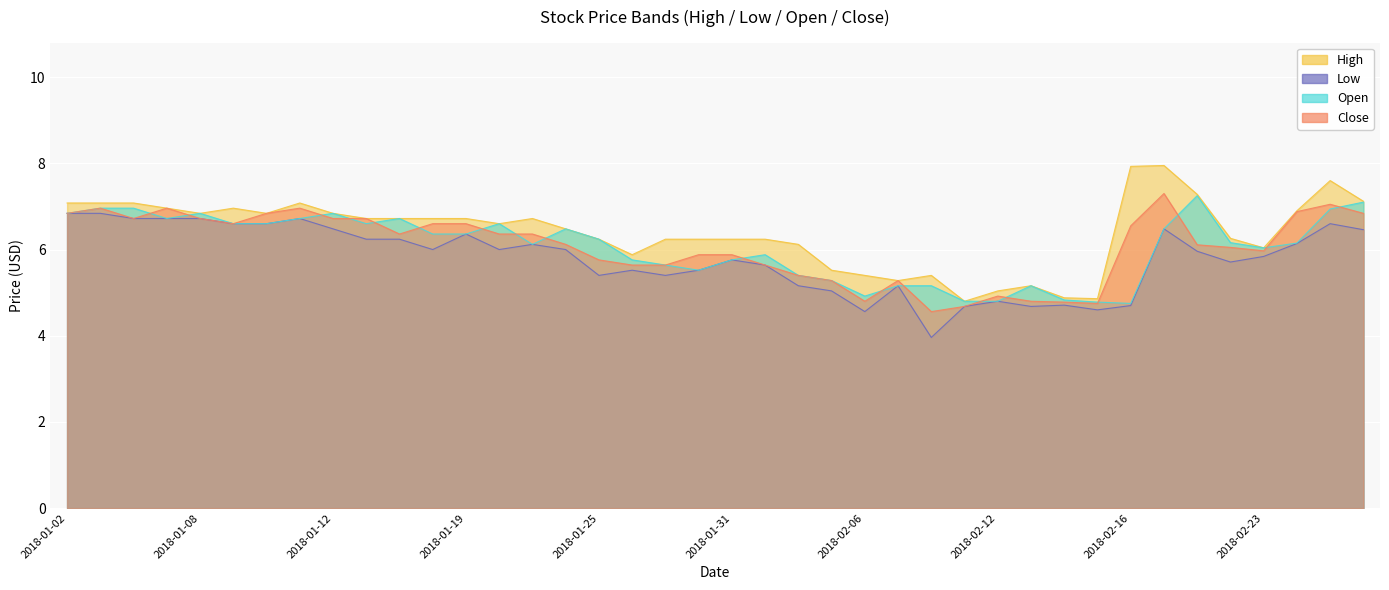

Which series has the largest total across all categories?

High